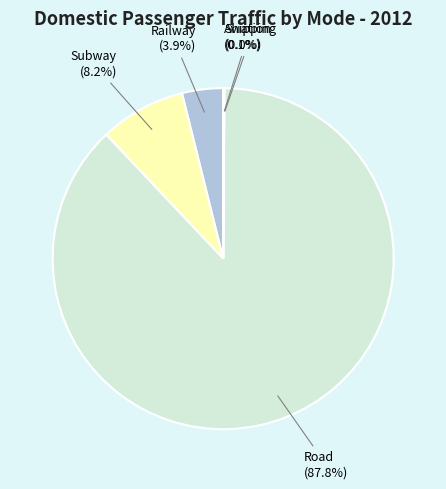

The Subway slice represents 8% of the pie. True or false?

True